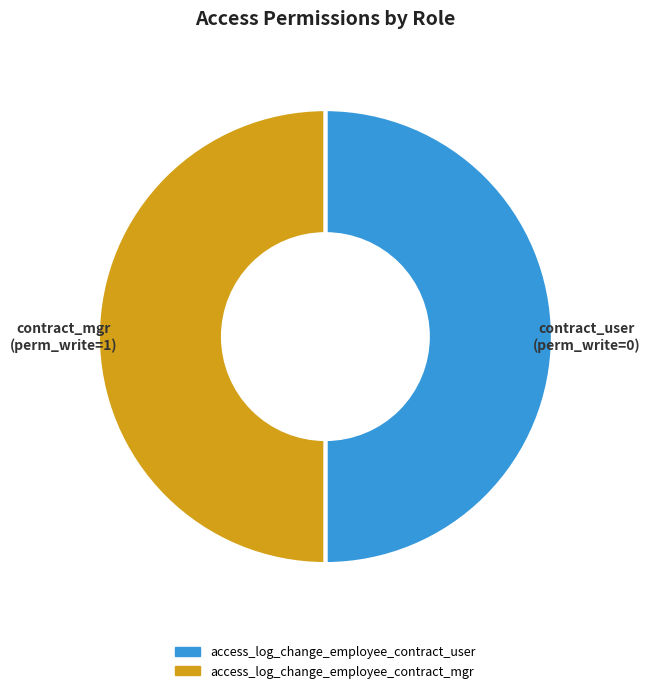

Approximately how many times larger is the value at access_log_change_employee_contract_user compared to access_log_change_employee_contract_mgr?

1.0